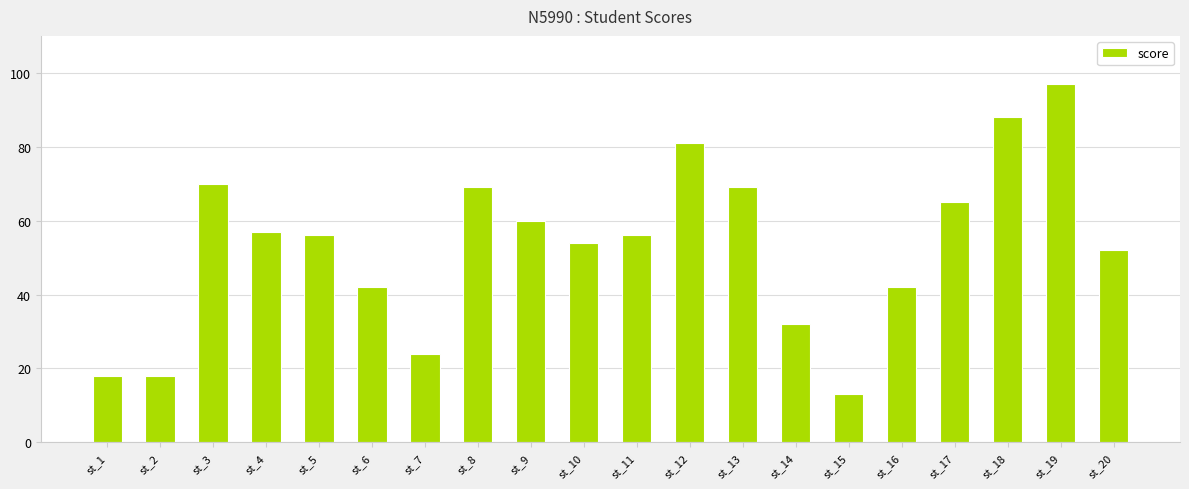

What is the average value?

53